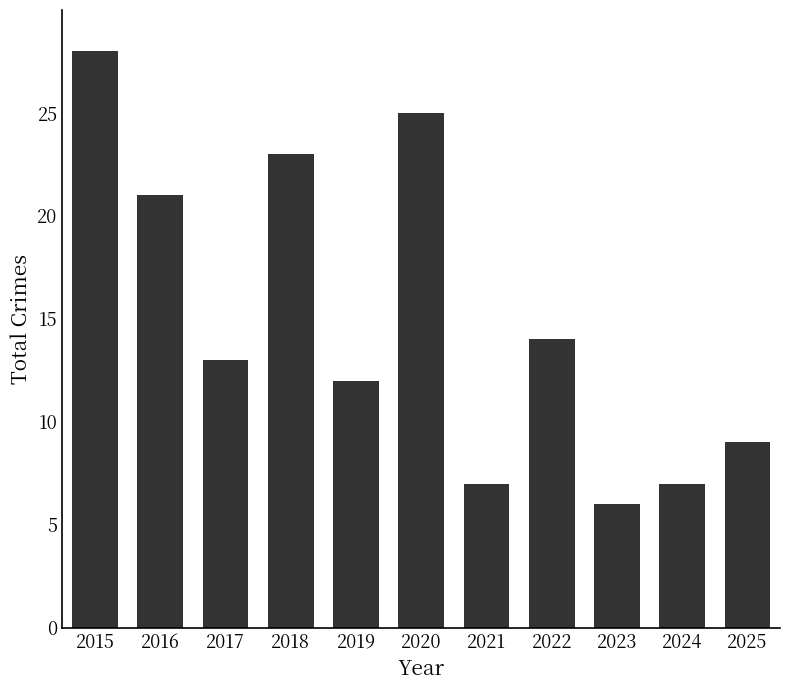

Approximately how many times larger is the value at 2023 compared to 2024?

0.9